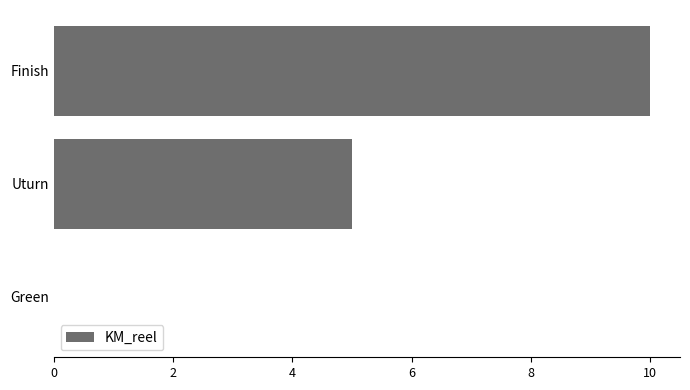

What is the sum of all values?

15